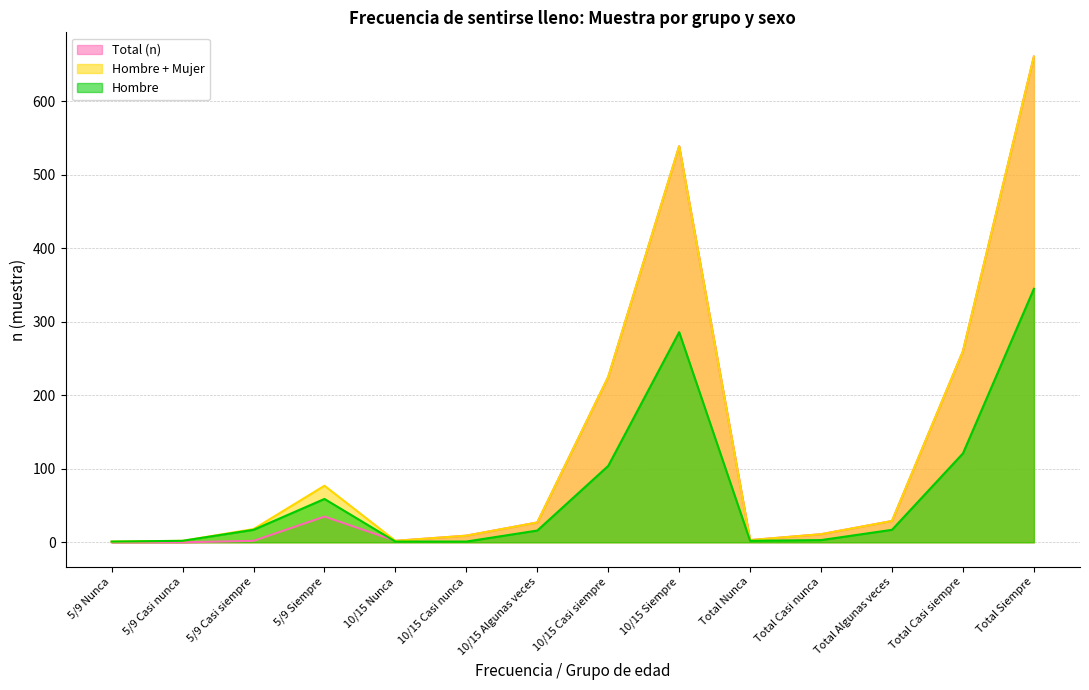

What is the difference between the second highest and second lowest values in the Total (n) series?

539